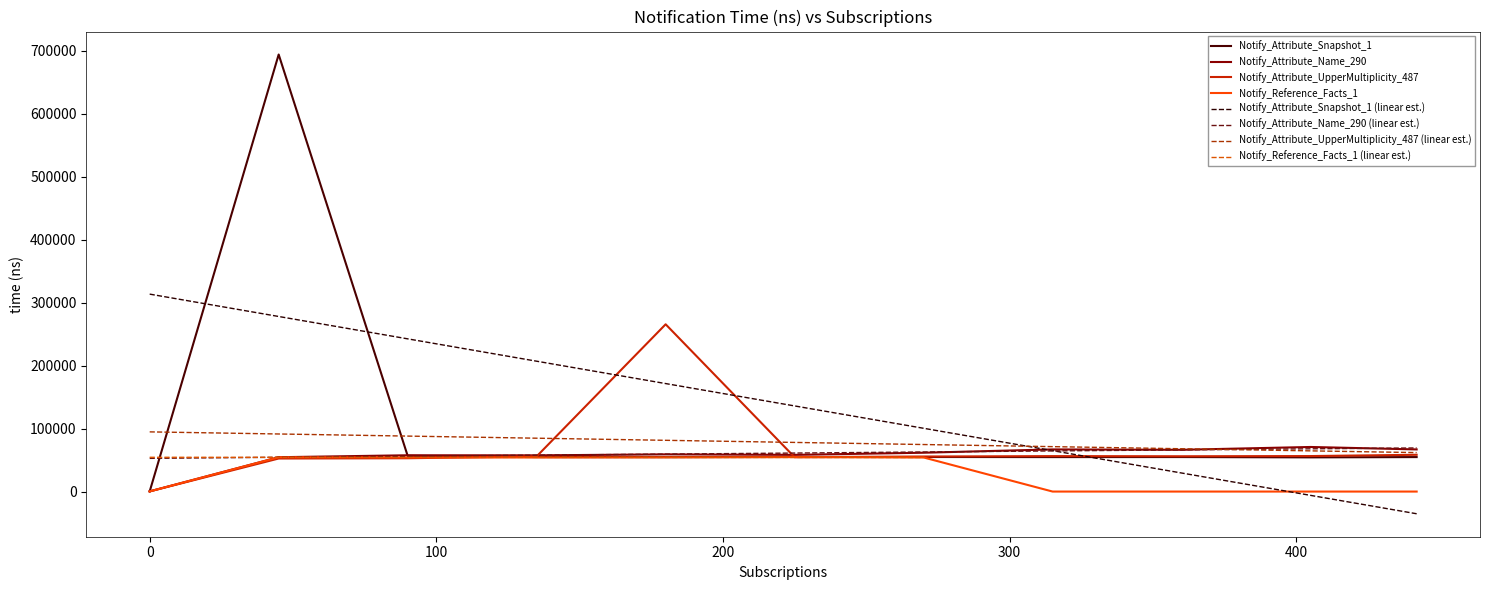

Reading left to right, list all the values displayed in this chart.

Notify_Attribute_Snapshot_1: 275	693733	56685	54757	54660	54915	54859	54699	54768	54268	54728
Notify_Attribute_Name_290: 290	54512	57605	57477	59052	58253	61643	66884	66280	70769	66870
Notify_Attribute_UpperMultiplicity_487: 258	52462	52892	55848	265511	54523	55584	56263	56026	56350	58368
Notify_Reference_Facts_1: 270	54439	54059	54097	54290	54652	54105	0	0	0	0